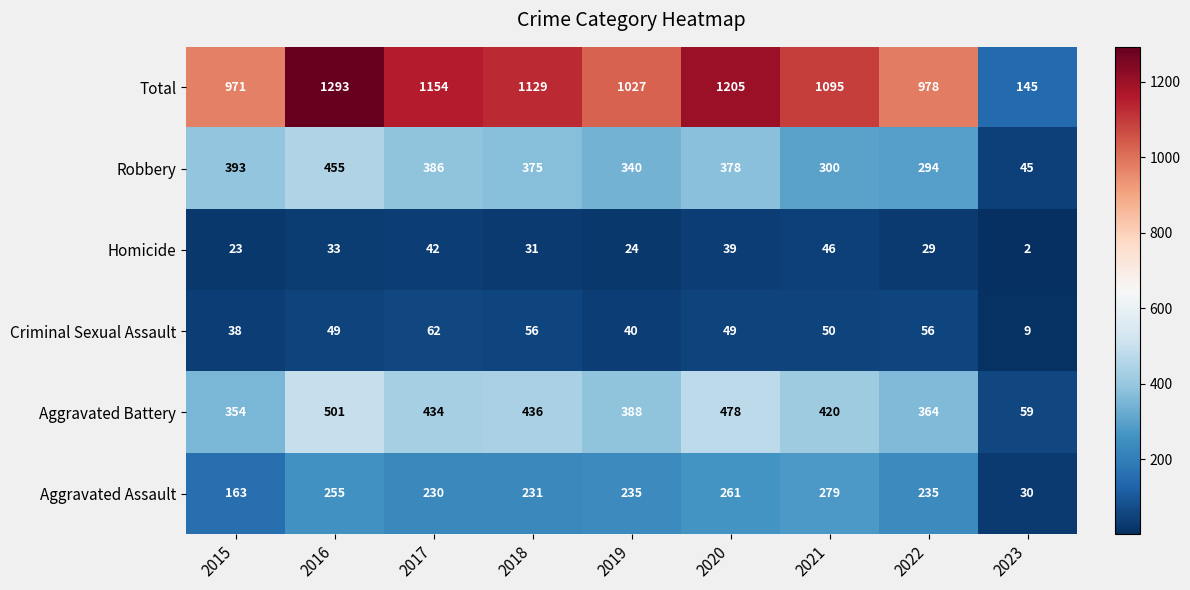

What is the maximum value shown in the chart?

1293